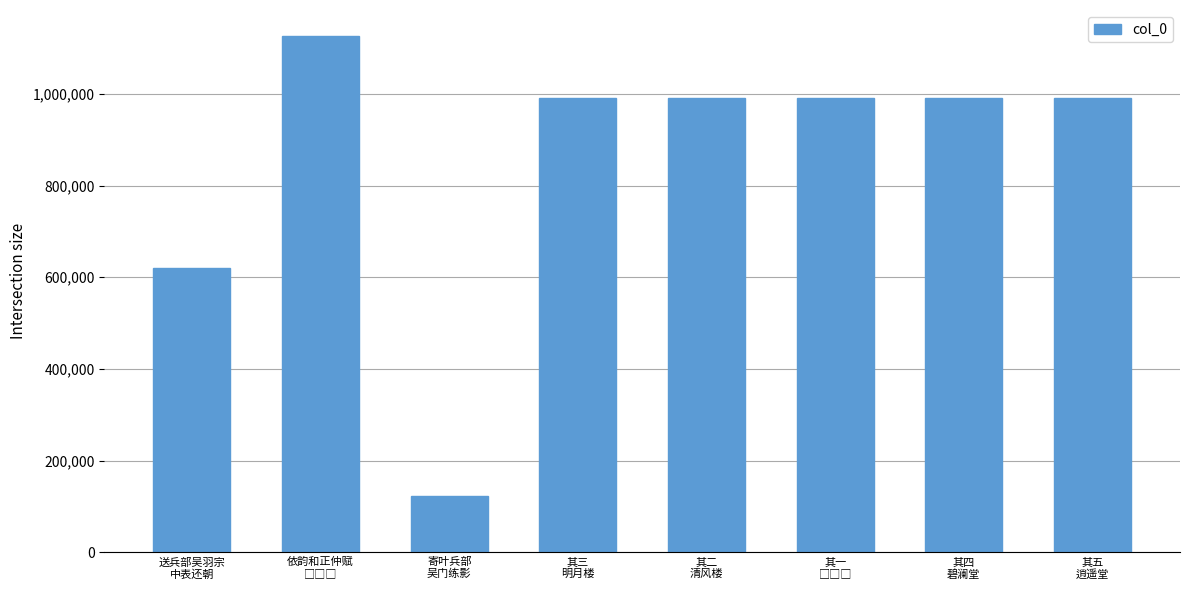

What is the value of the 5th bar from the left?

991065